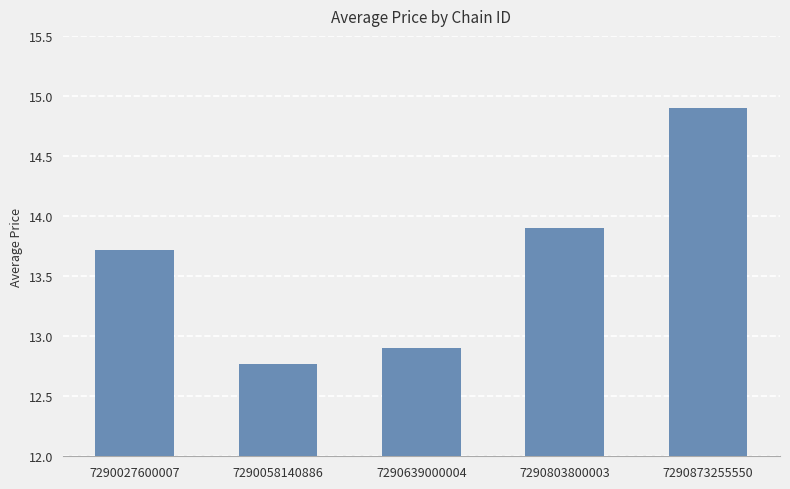

What is the sum of all values?

68.2